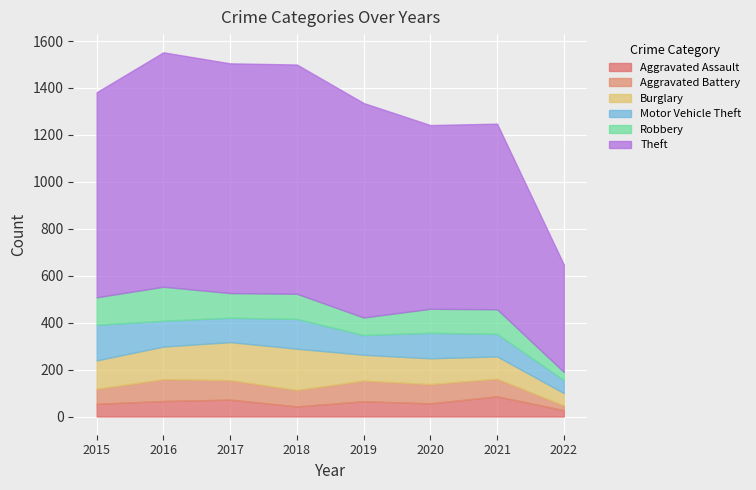

Between 2020 and 2022, which is larger?

2020